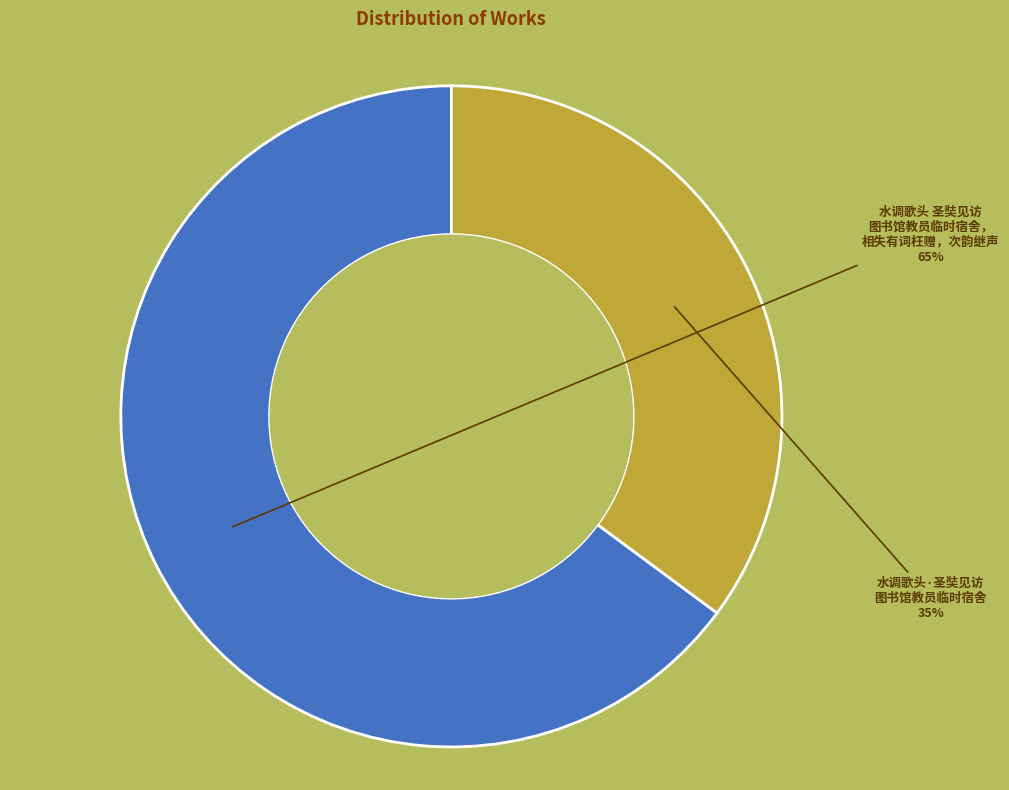

Is there any slice that represents more than half of the pie?

Yes